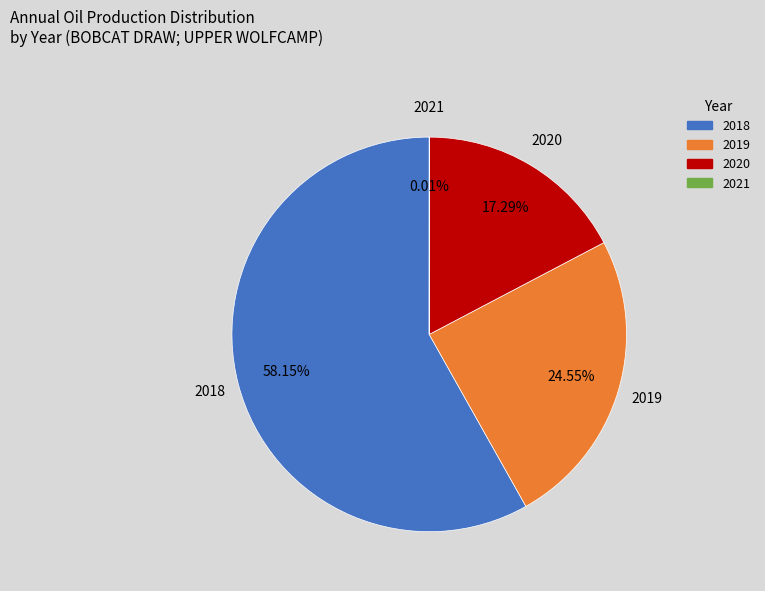

Which has a higher value, 2018 or 2019?

2018